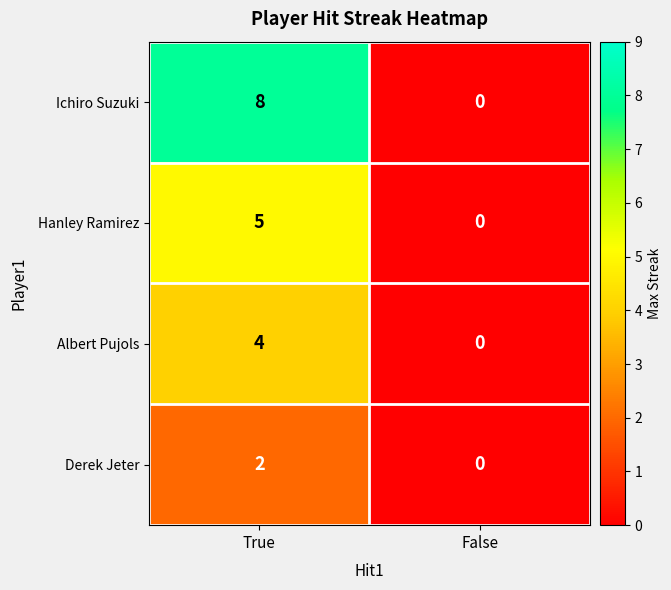

Which series changed the most between True and False?

Ichiro Suzuki